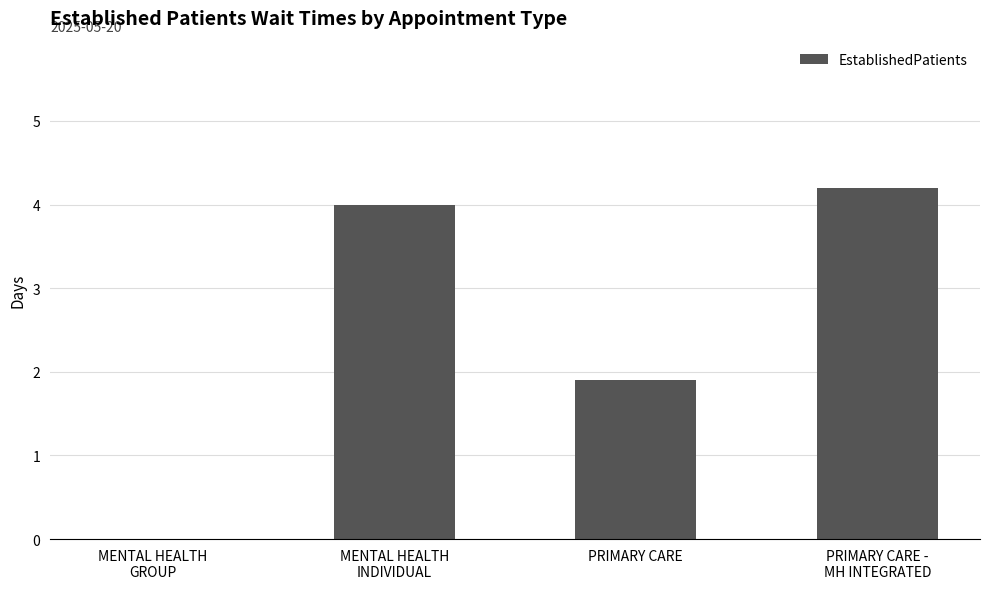

What is the maximum value shown in the chart?

4.2